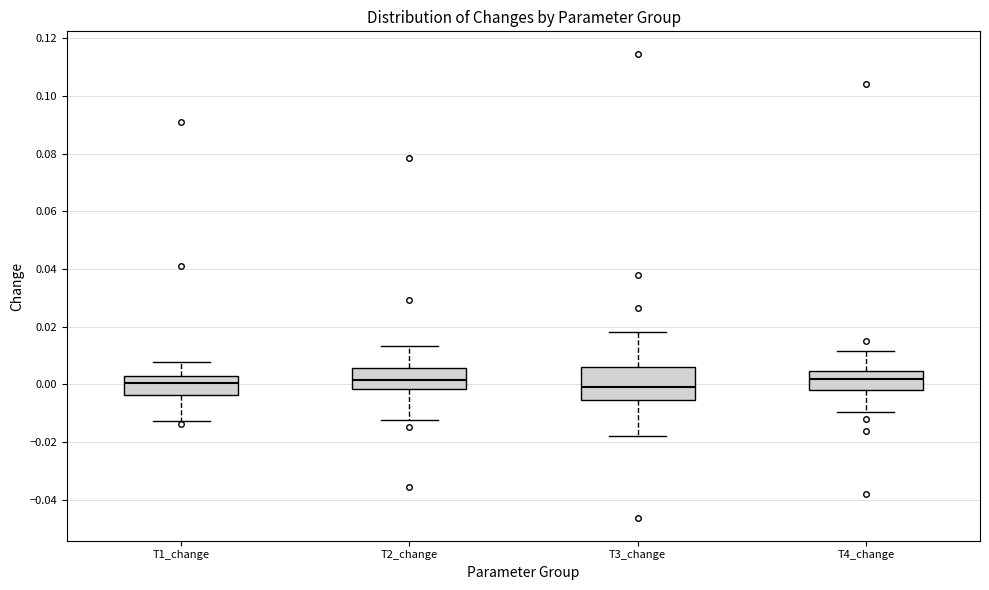

Reading left to right, transcribe this box plot: for each box, give where its median line is, the range the box spans, and where its two whiskers end, as read against the y-axis. The values are not printed on the chart, so give them approximately, as read against the axis.

T1_change: median 0.000, box -0.004 to 0.004, whiskers -0.012 to 0.008
T2_change: median 0.002, box -0.002 to 0.006, whiskers -0.012 to 0.014
T3_change: median -0.002, box -0.006 to 0.006, whiskers -0.018 to 0.018
T4_change: median 0.002, box -0.002 to 0.004, whiskers -0.010 to 0.012